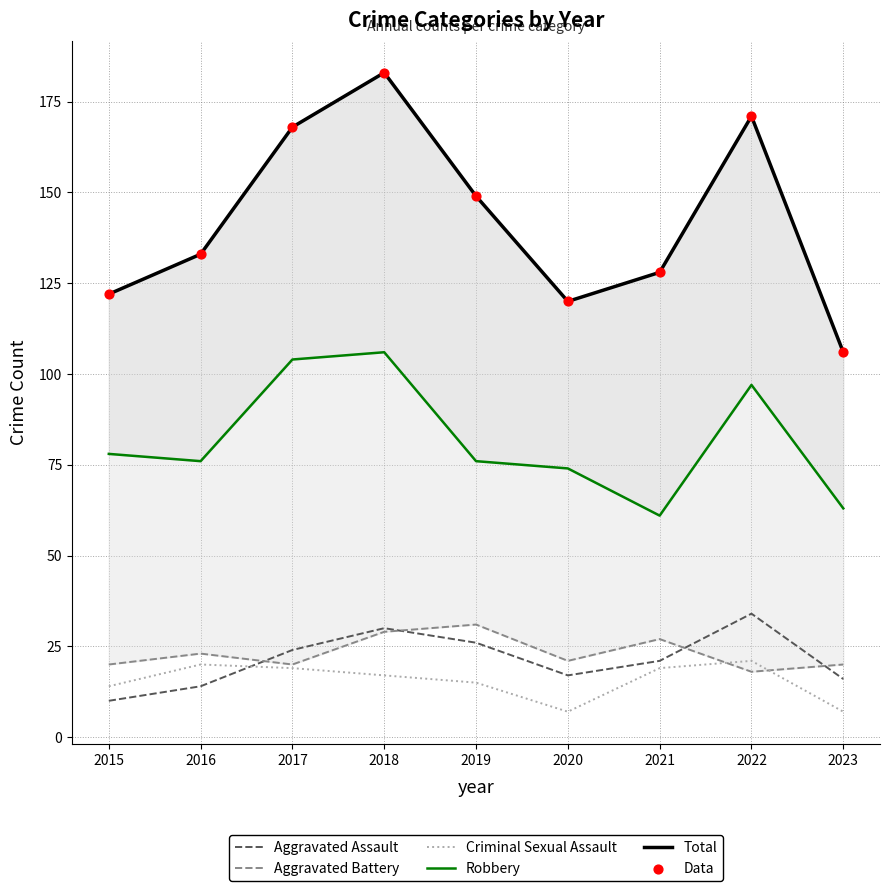

What is the total value across all series at 2017?

503